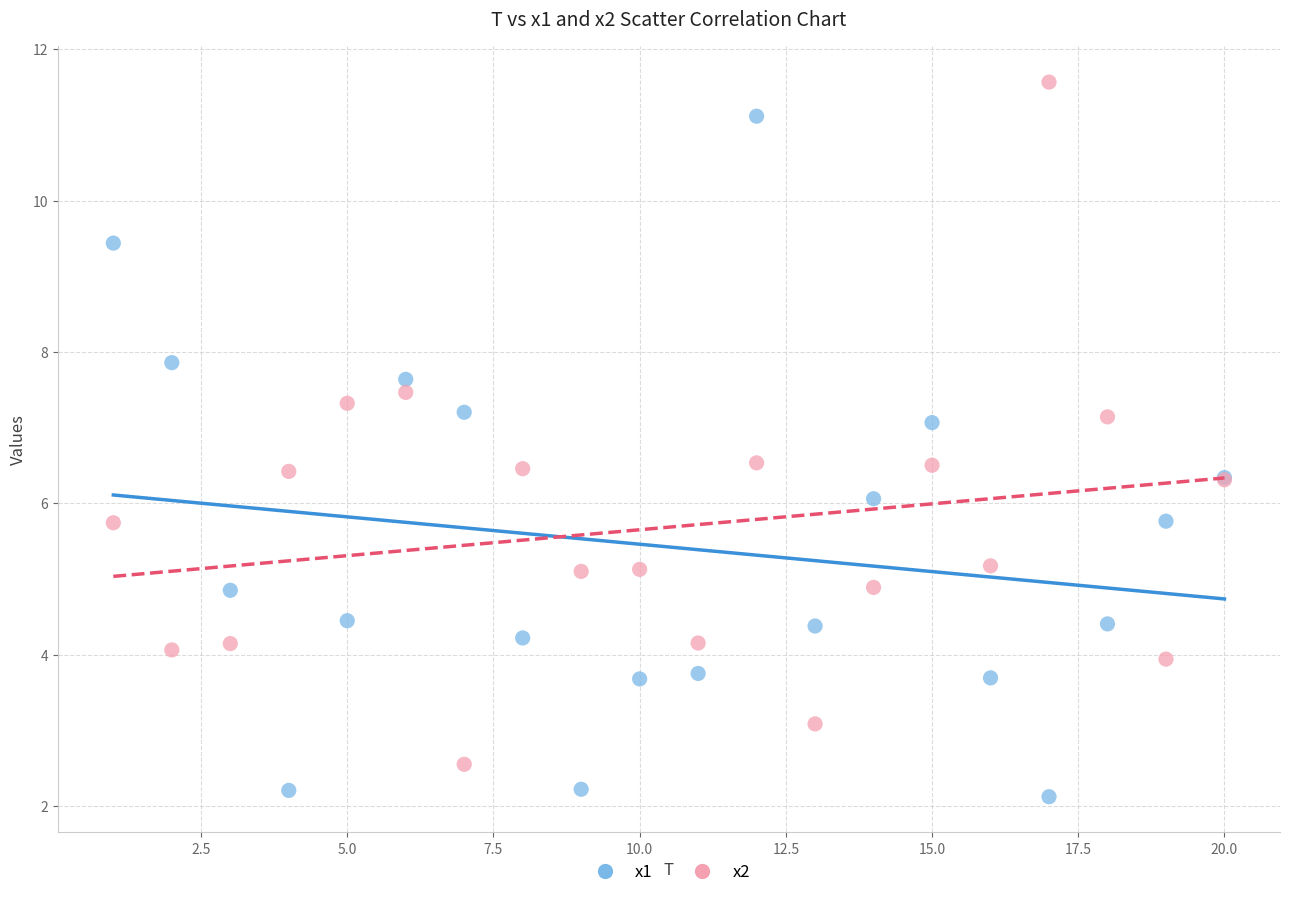

Which series reaches the maximum Y coordinate?

x2